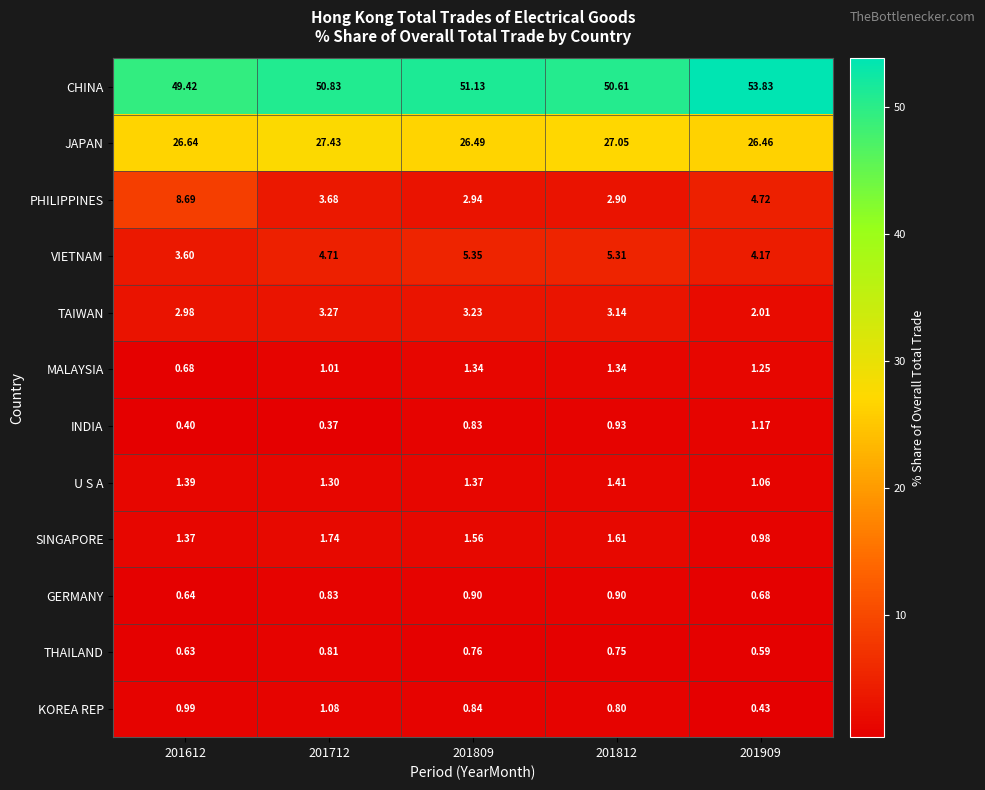

Which label corresponds to the smallest value in the chart?

201712